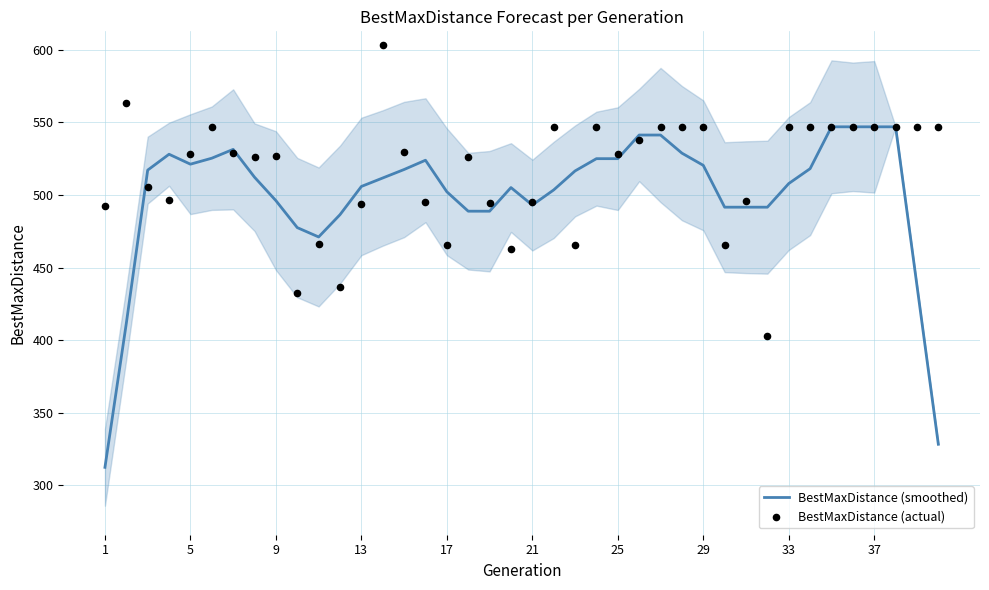

Which series has the largest total across all categories?

BestMaxDistance (actual)